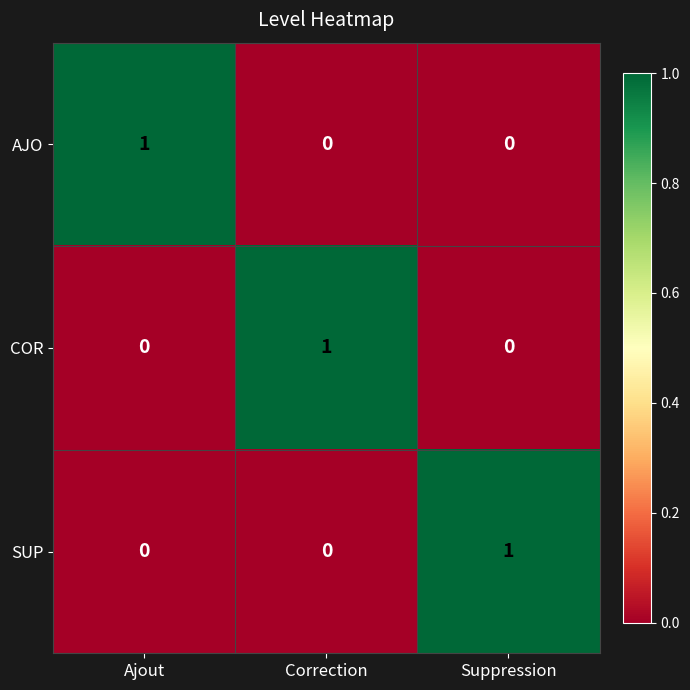

At which label does AJO reach its peak?

Ajout